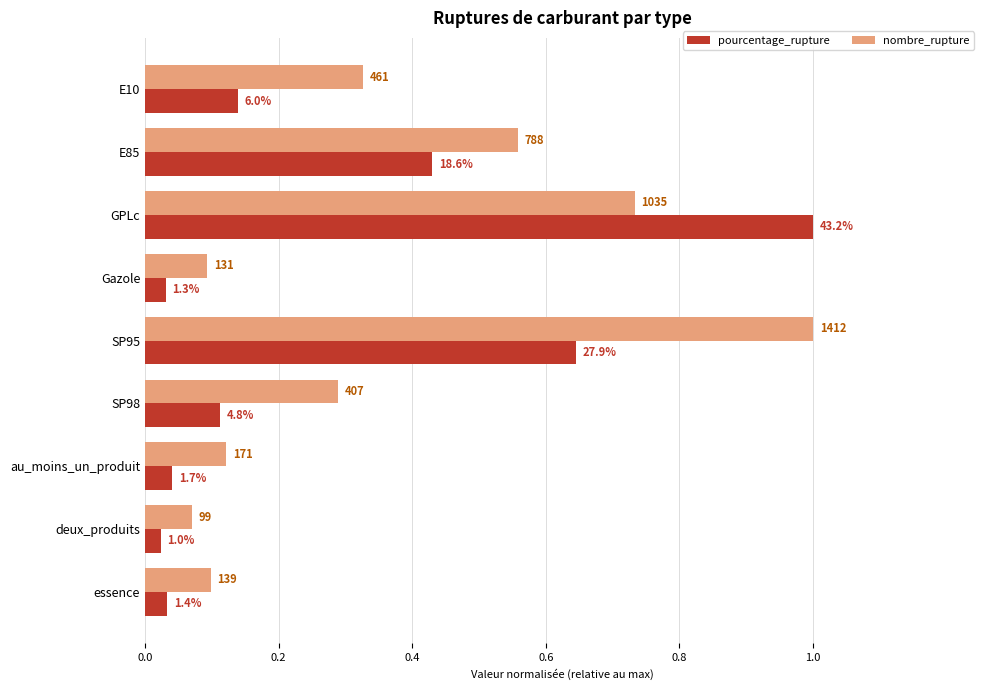

What are all the series names shown in the legend?

pourcentage_rupture, nombre_rupture